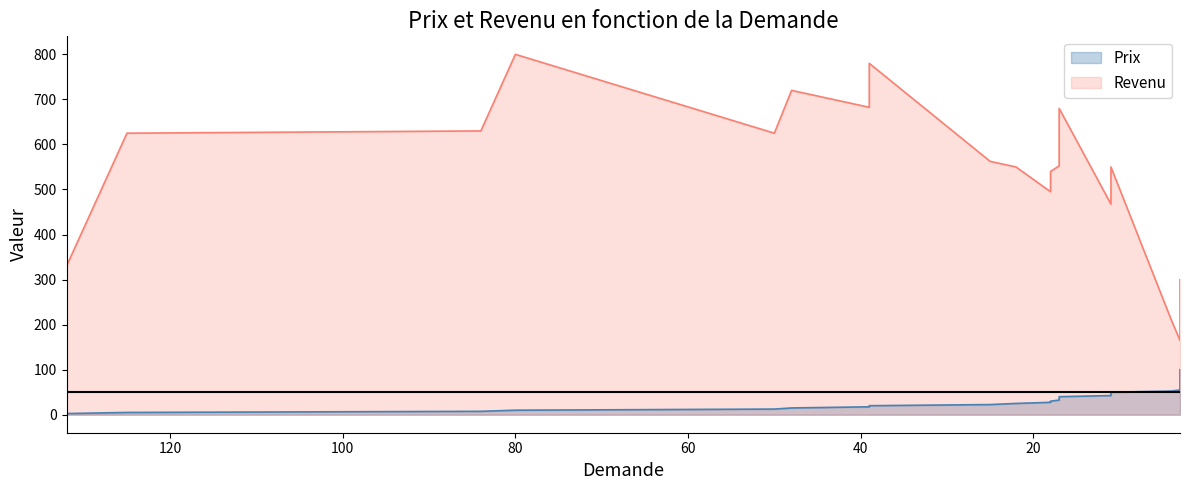

How many values in the Prix series are below 52?

20